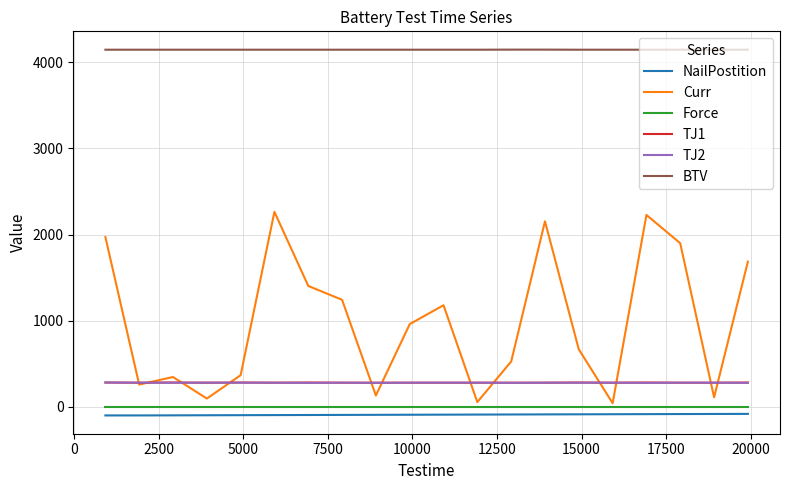

What is the minimum value shown in the chart?

-100